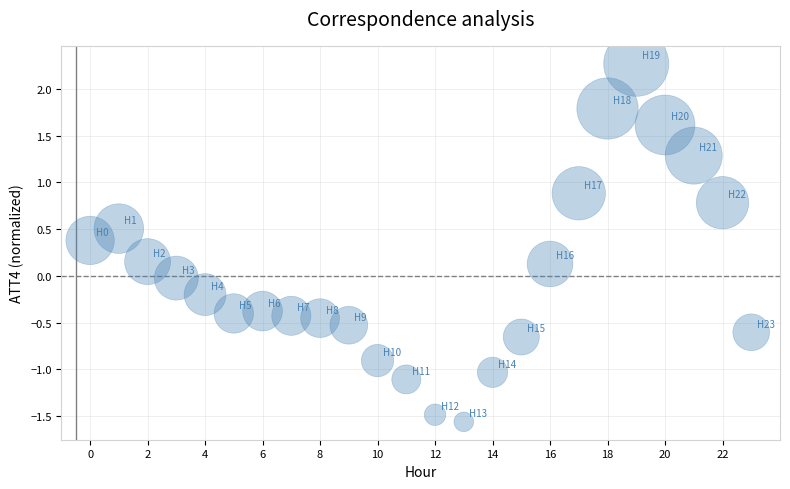

How many data points are displayed?

24